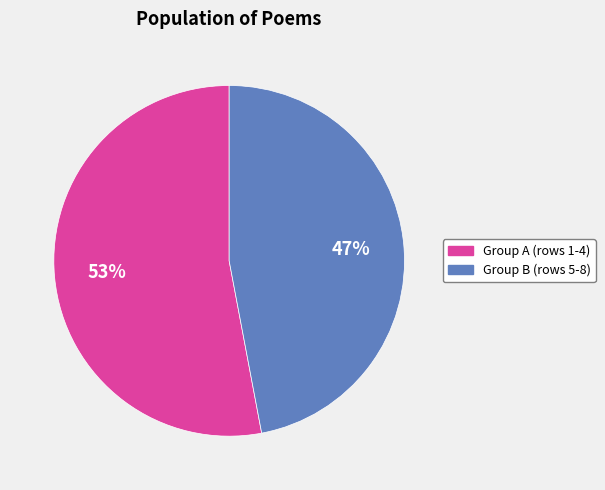

Is there any slice that represents more than half of the pie?

Yes